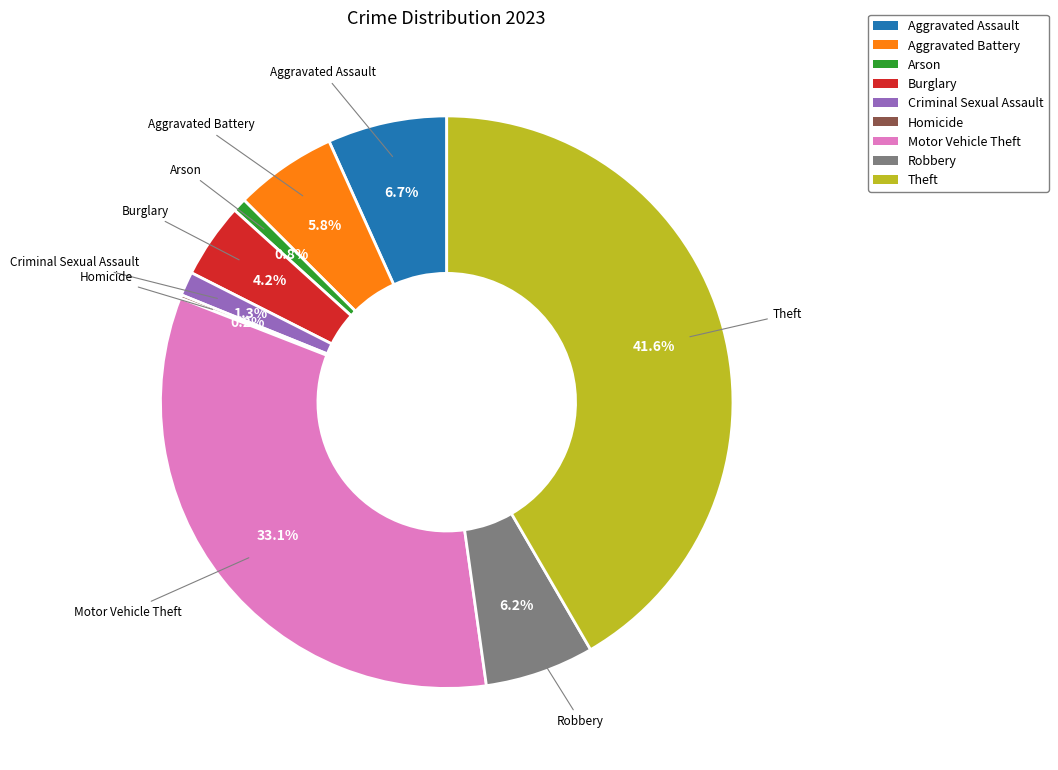

Which category has the biggest portion of the pie?

Theft